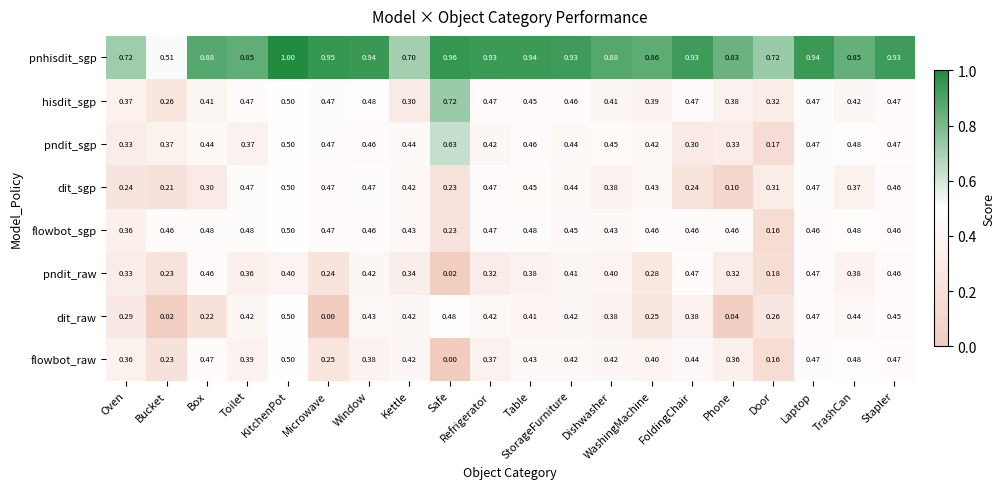

Which category has the lowest value in the hisdit_sgp series?

Bucket